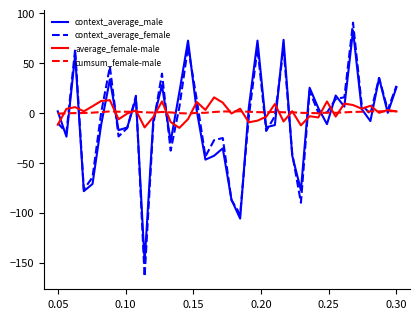

What is the lowest value of the context_average_male series?

-149.7